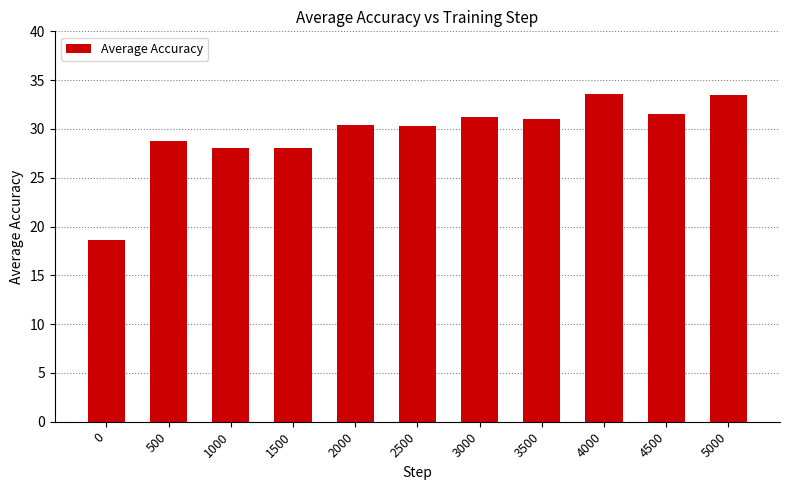

What is the smallest value displayed?

18.6